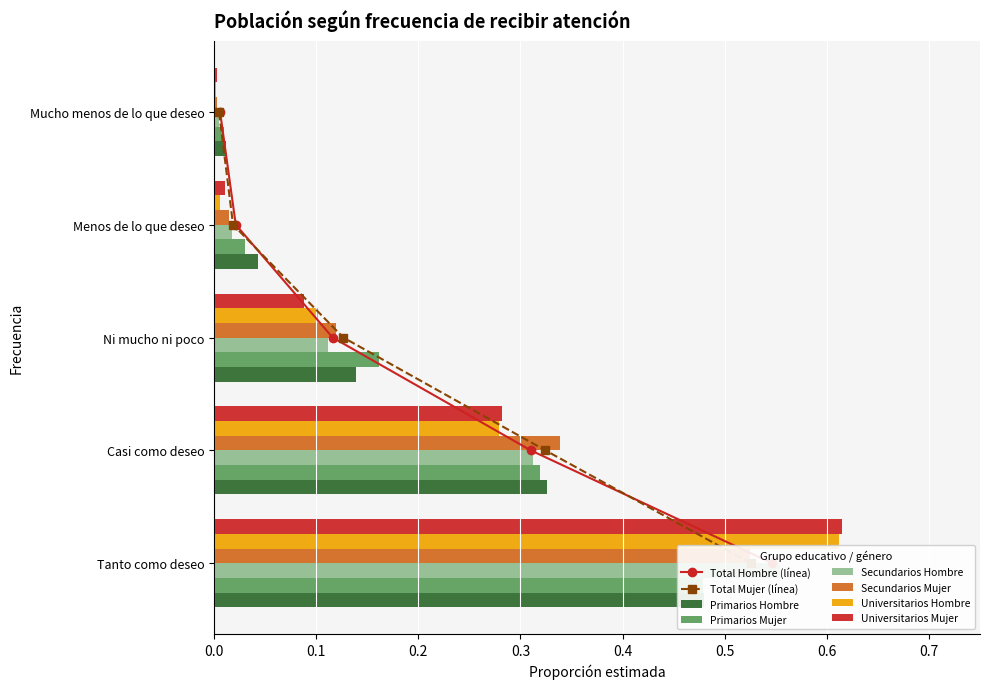

What is the difference between the highest and lowest values at Tanto como deseo?

0.1